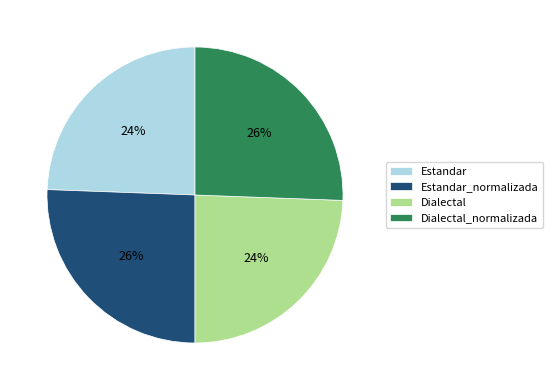

To the nearest percent, what portion does Estandar represent?

24%